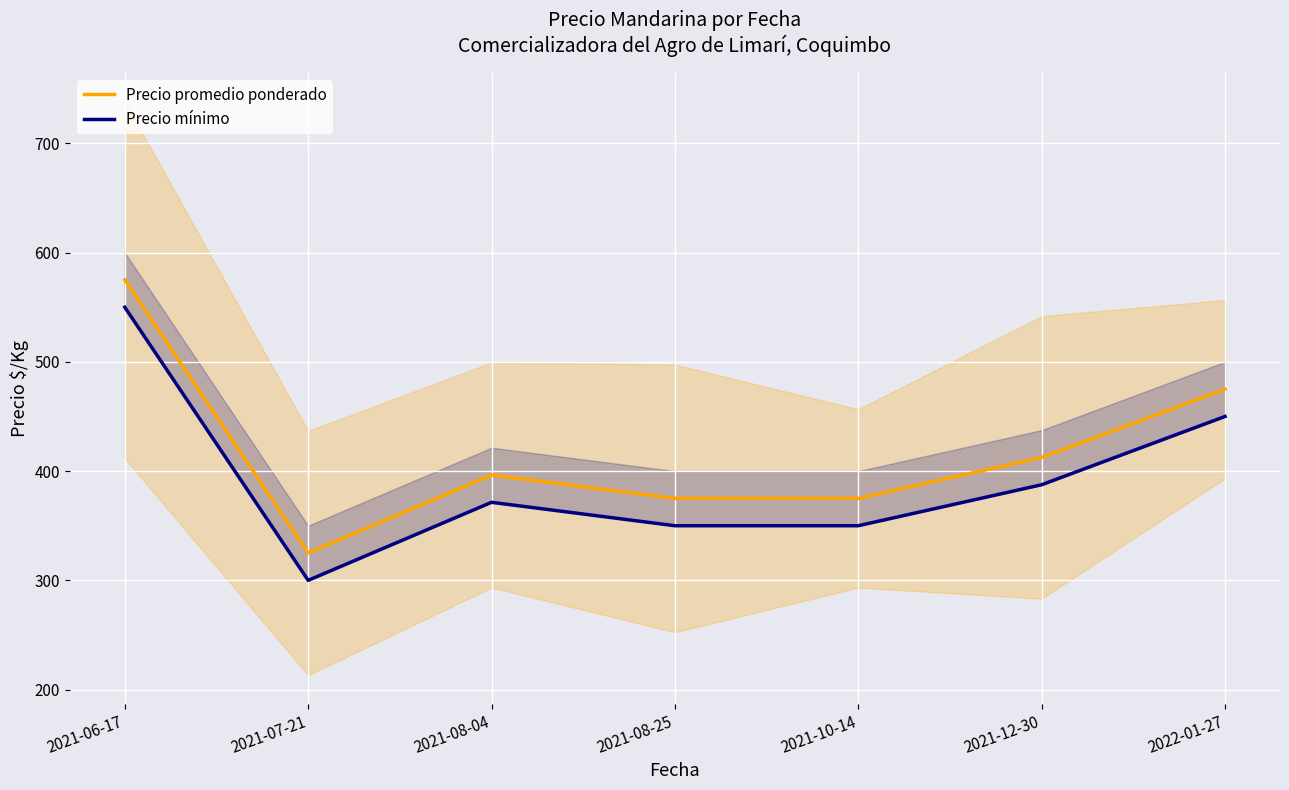

How many lines are shown in the chart?

2